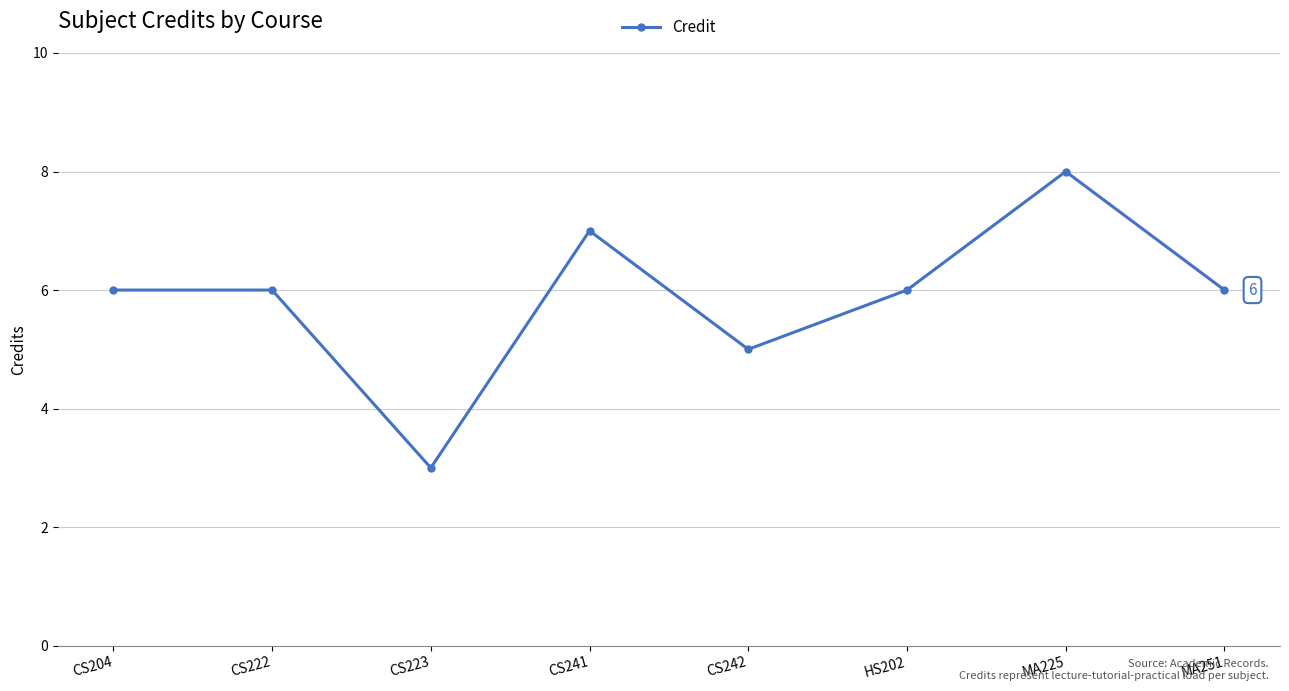

Reading left to right, extract all data points from this chart.

CS204=6	CS222=6	CS223=3	CS241=7	CS242=5	HS202=6	MA225=8	MA251=6